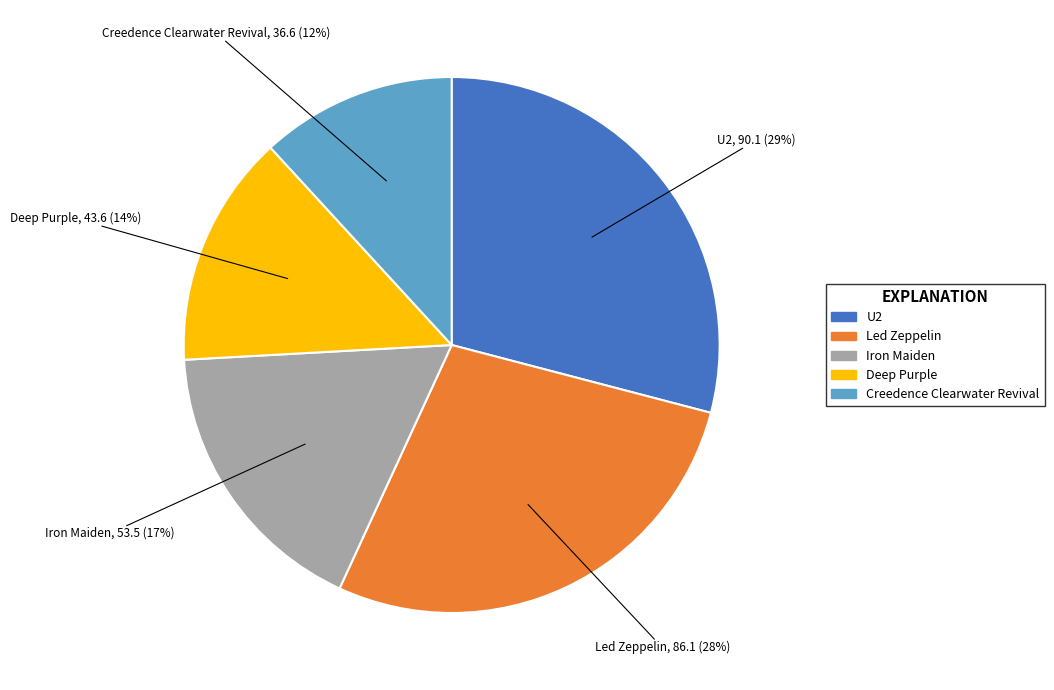

The U2 slice represents 35% of the pie. True or false?

False